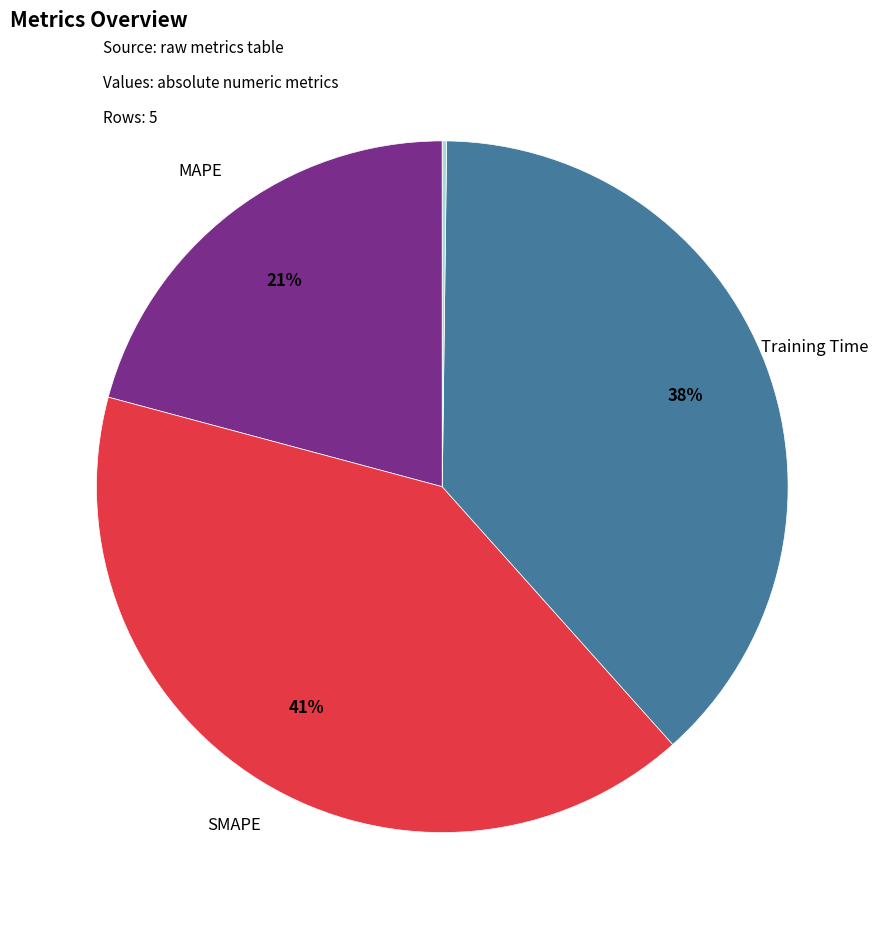

To the nearest percent, what is the difference between the largest and smallest slice percentages?

41%